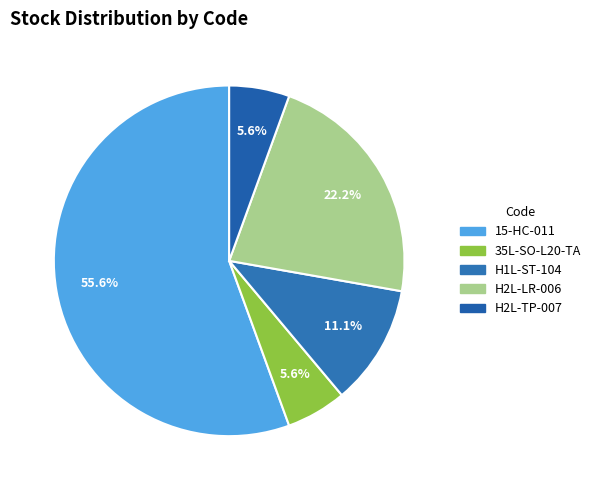

True or false: H2L-LR-006 accounts for 33% of the total.

False